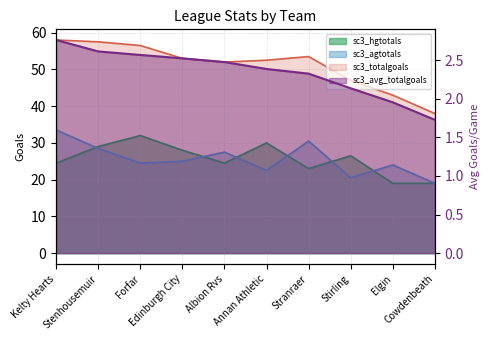

What is the average value of the sc3_hgtotals series?

25.6